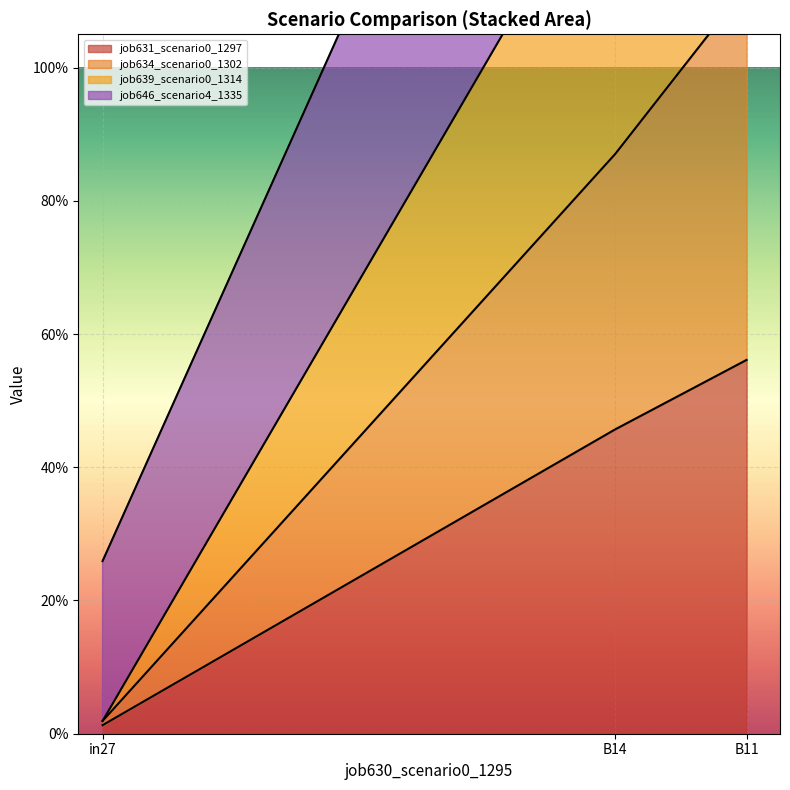

Count the number of data series in this chart.

4